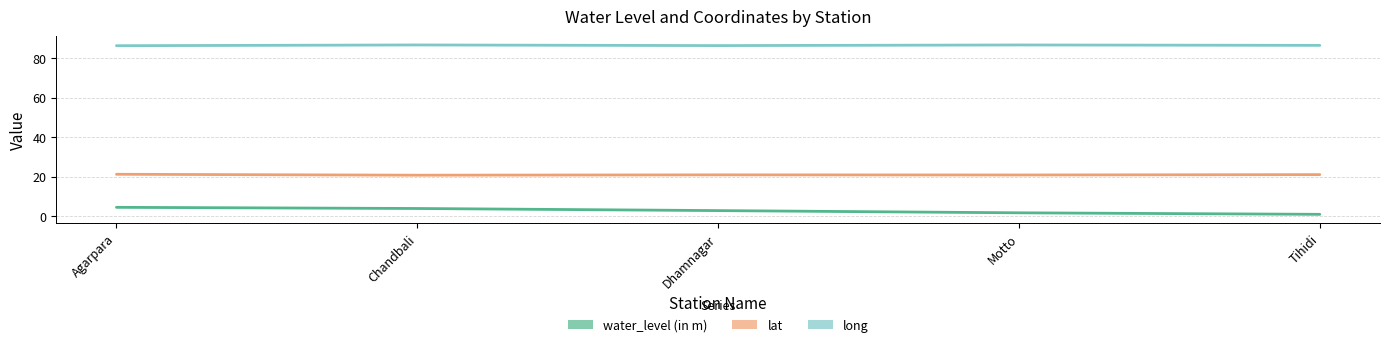

Where does the water_level (in m) series first go above 2?

Agarpara